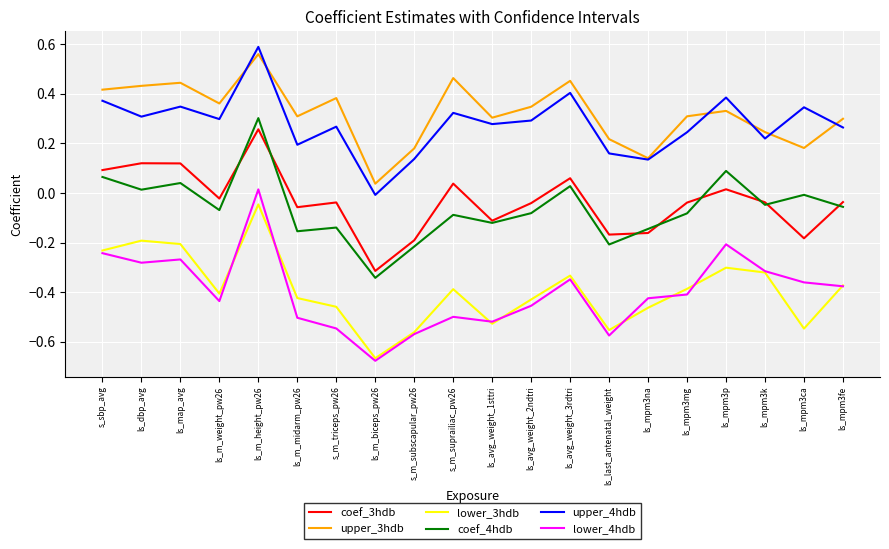

What is the spread (max minus min) of values at ls_m_midarm_pw26?

0.8